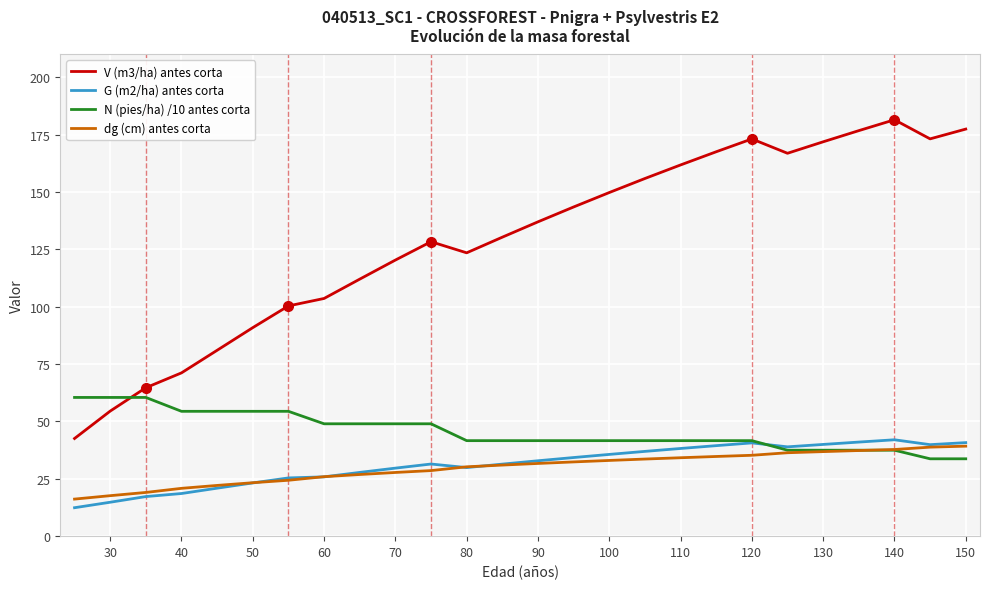

What is the maximum value for V (m3/ha) antes corta?

181.5